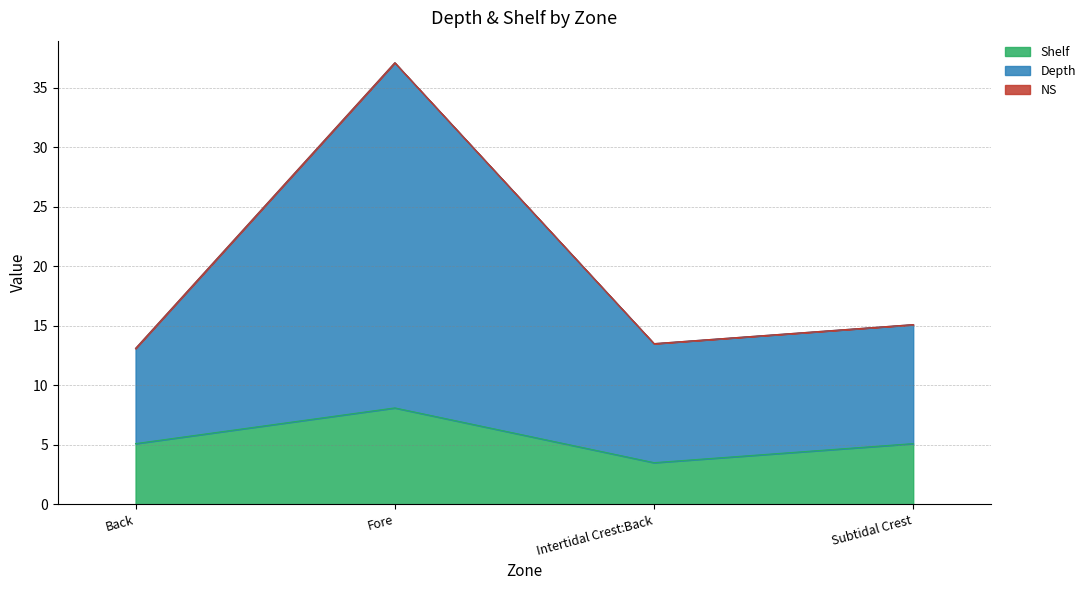

How many lines are shown in the chart?

3